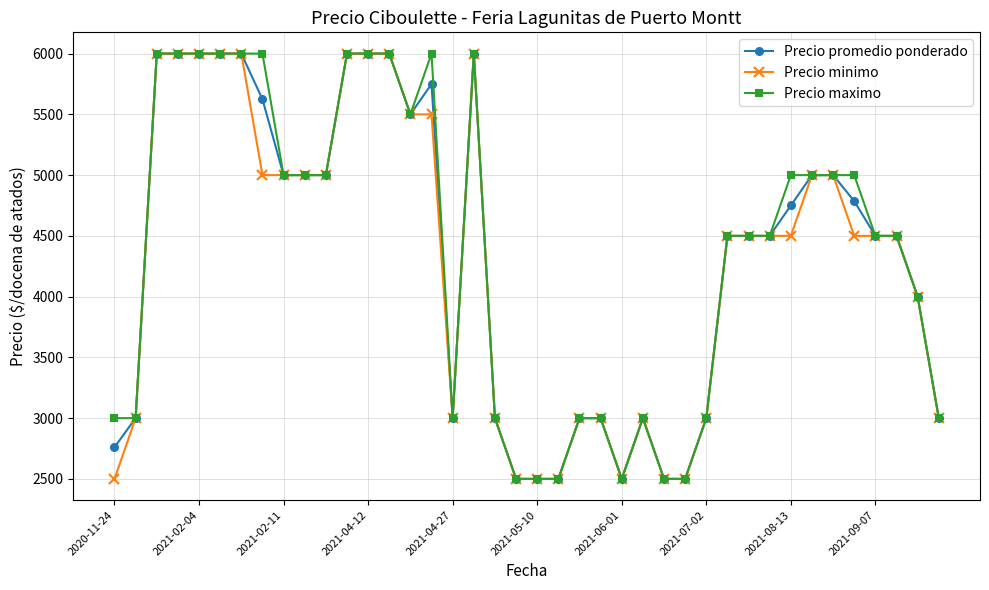

True or false: Precio minimo has more than 0 points higher than both neighbors.

True